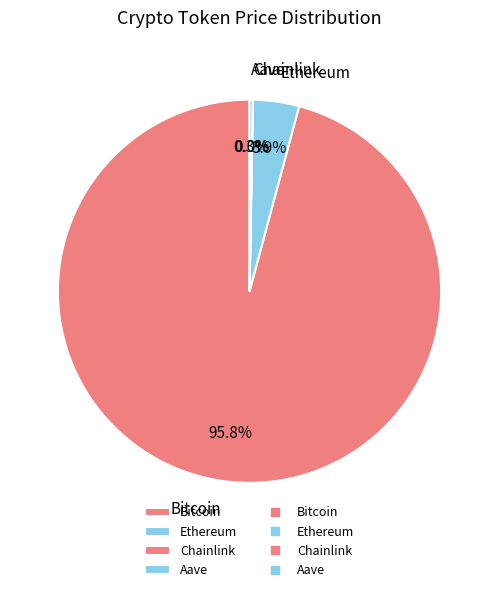

The Ethereum slice represents 4% of the pie. True or false?

True